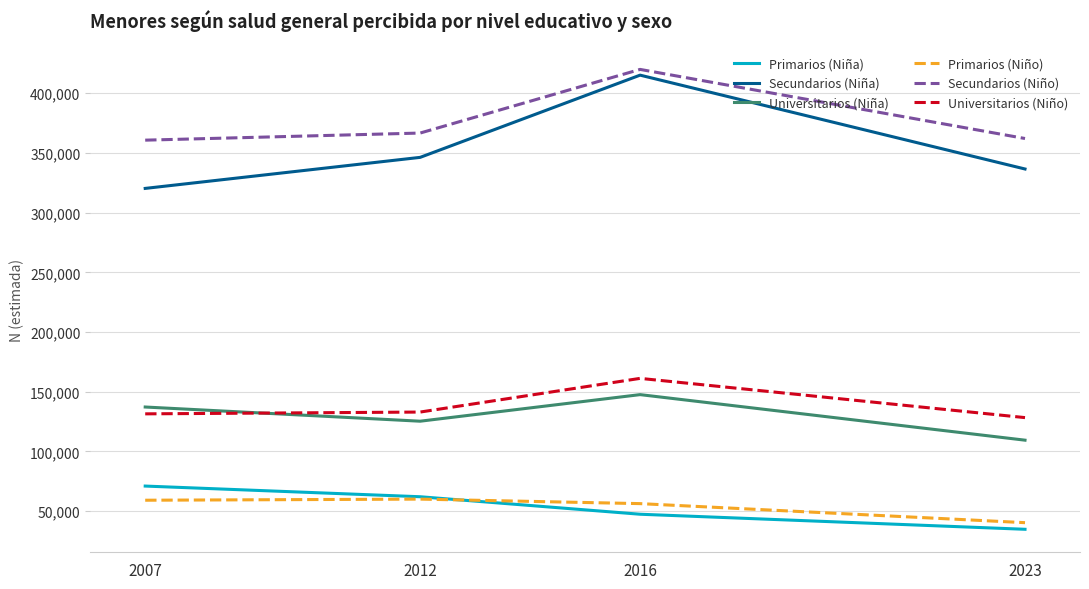

True or false: Secundarios (Niña) and Secundarios (Niño) intersect in this chart.

False